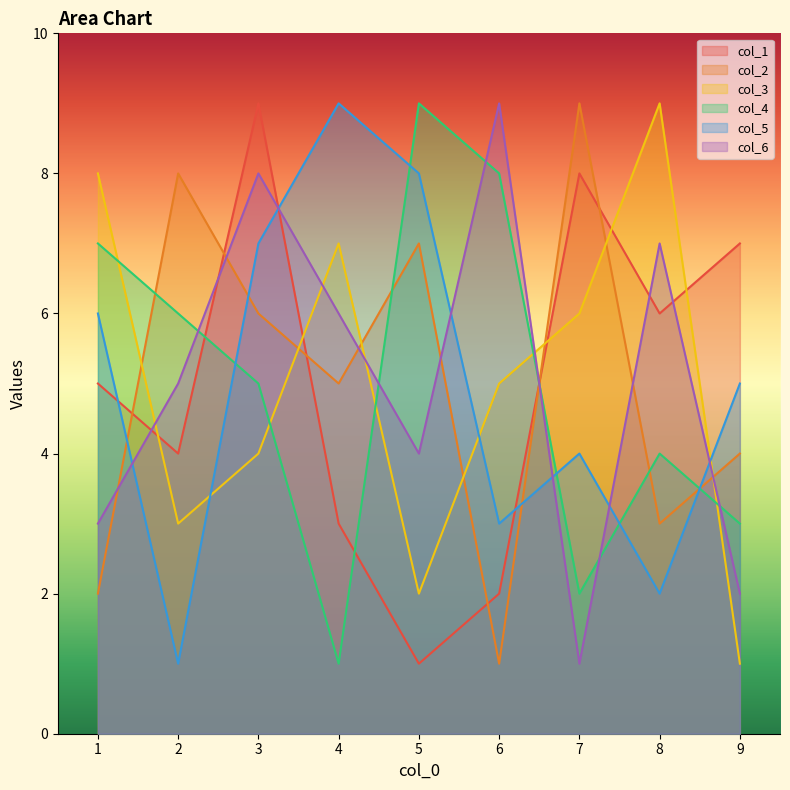

List the labels in order of col_4 value, largest first.

5, 6, 1, 2, 3, 8, 9, 7, 4